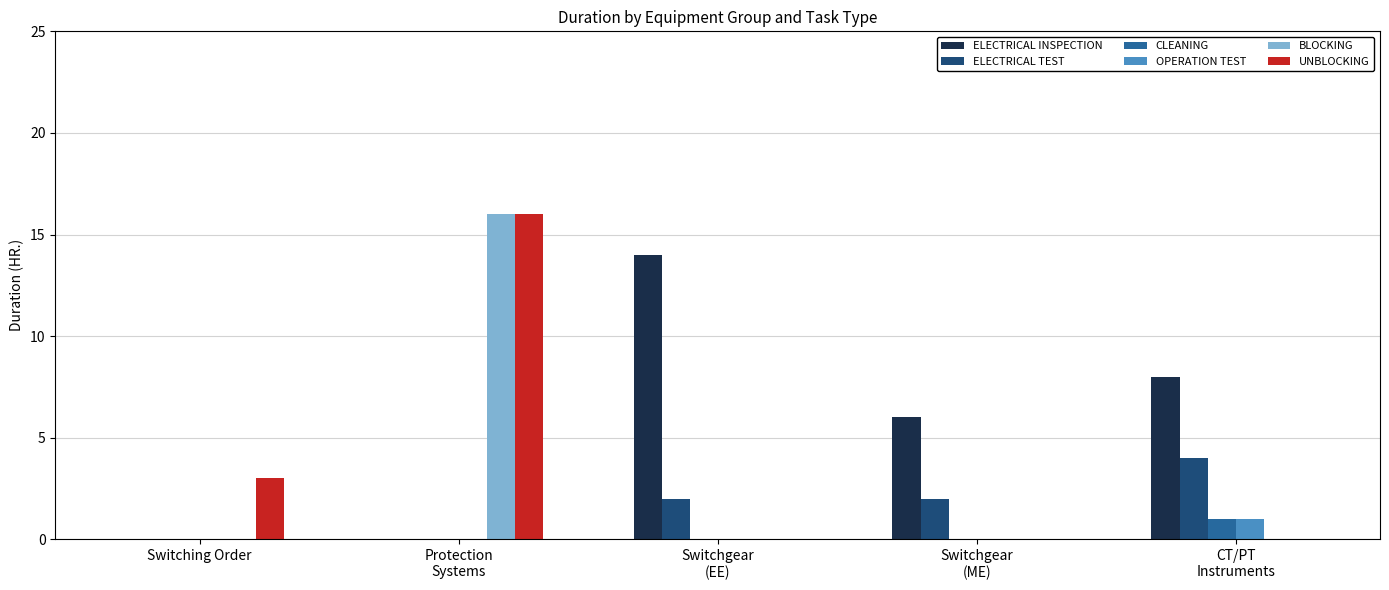

What is the sum of all BLOCKING values?

16